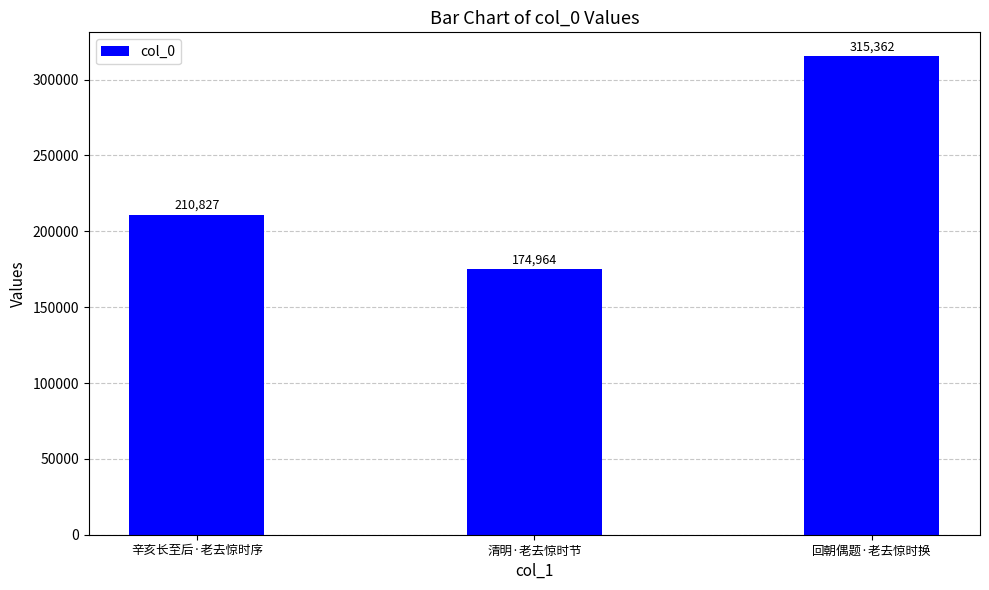

What is the label of the 3rd bar from the right?

辛亥长至后·老去惊时序